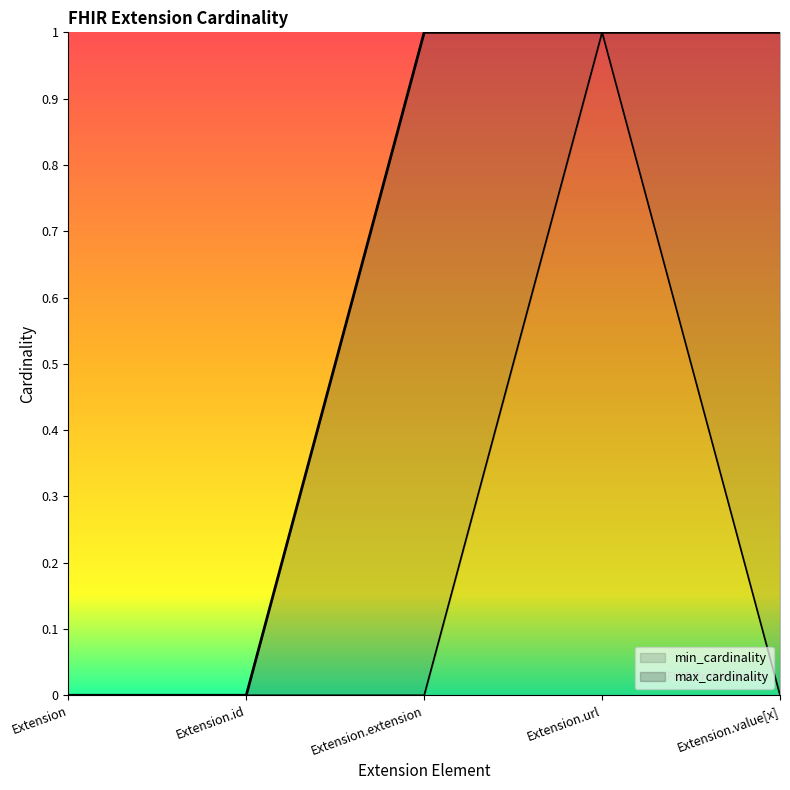

The min_cardinality series shows -1 at Extension.value[x]. True or false?

False